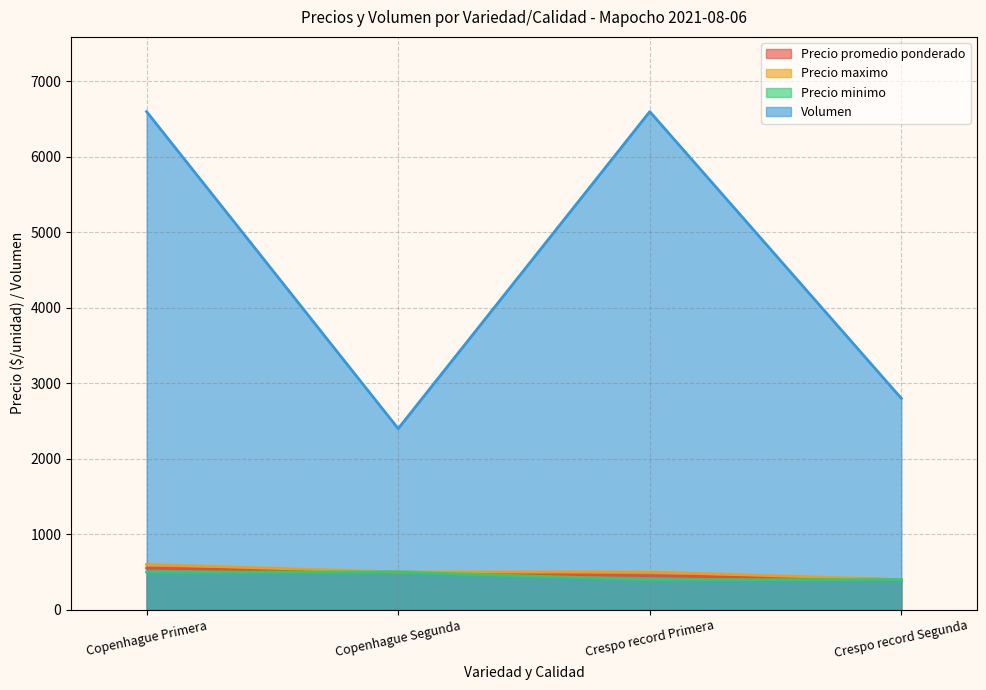

What is the value of the Precio promedio ponderado point at the 4th from the left?

400